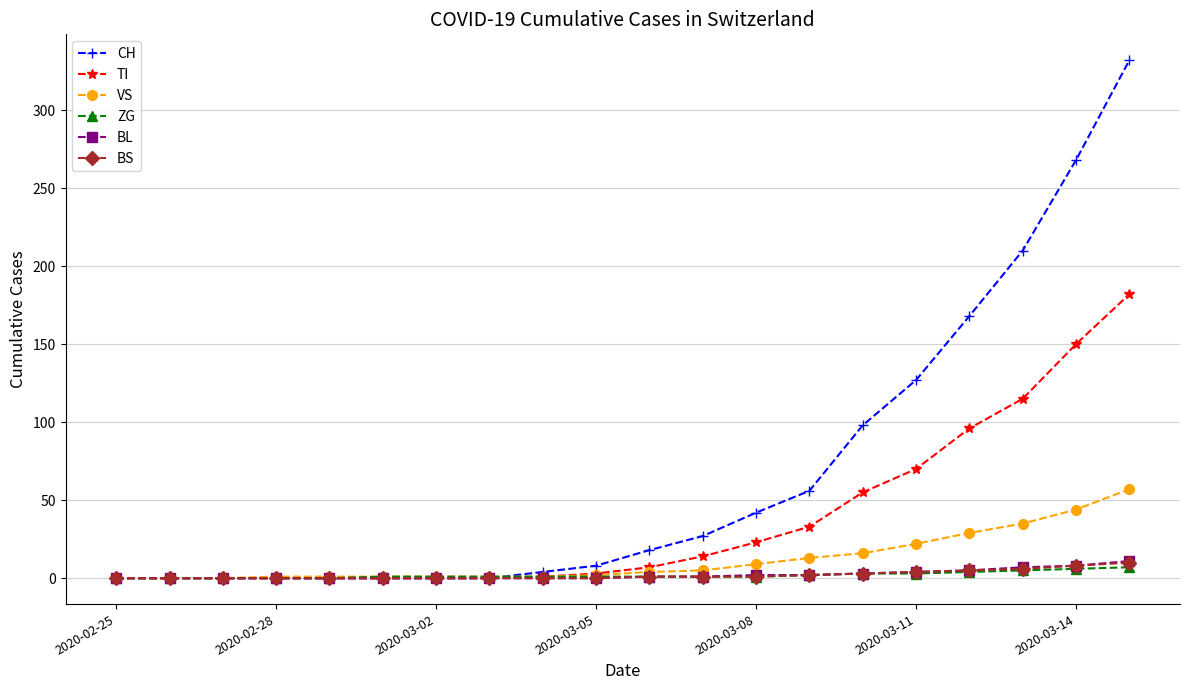

What is the maximum value for VS?

57